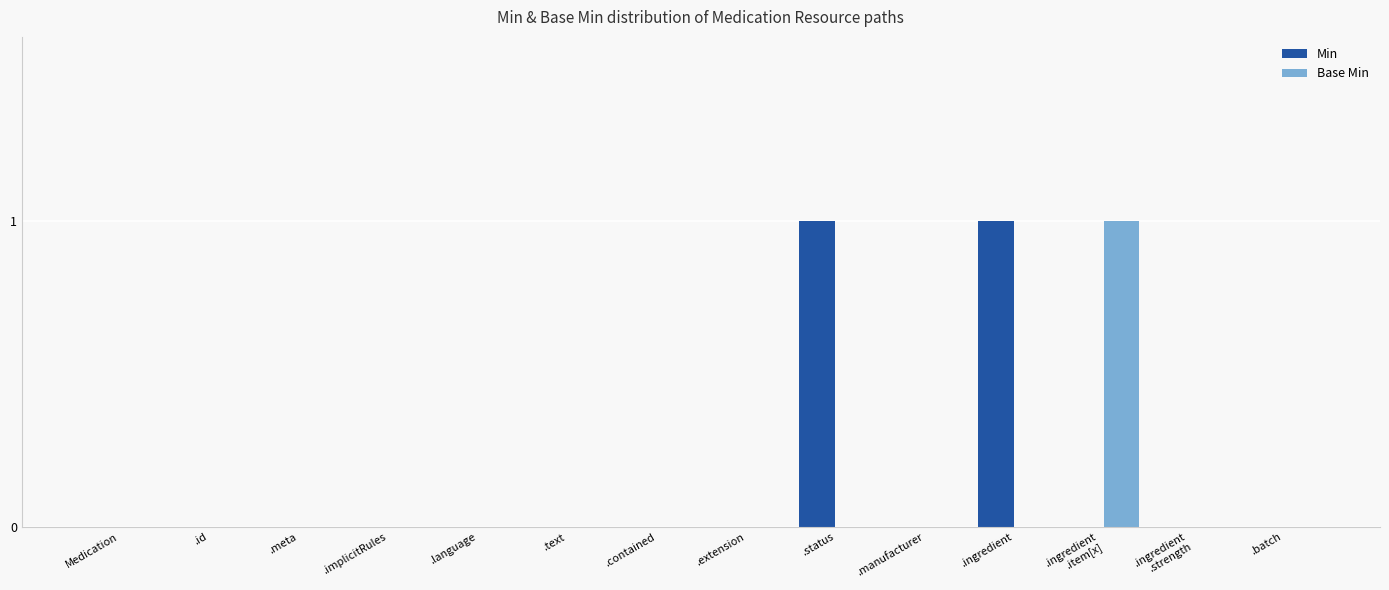

Is the value of Base Min at .meta greater than the value of Min at .ingredient?

No